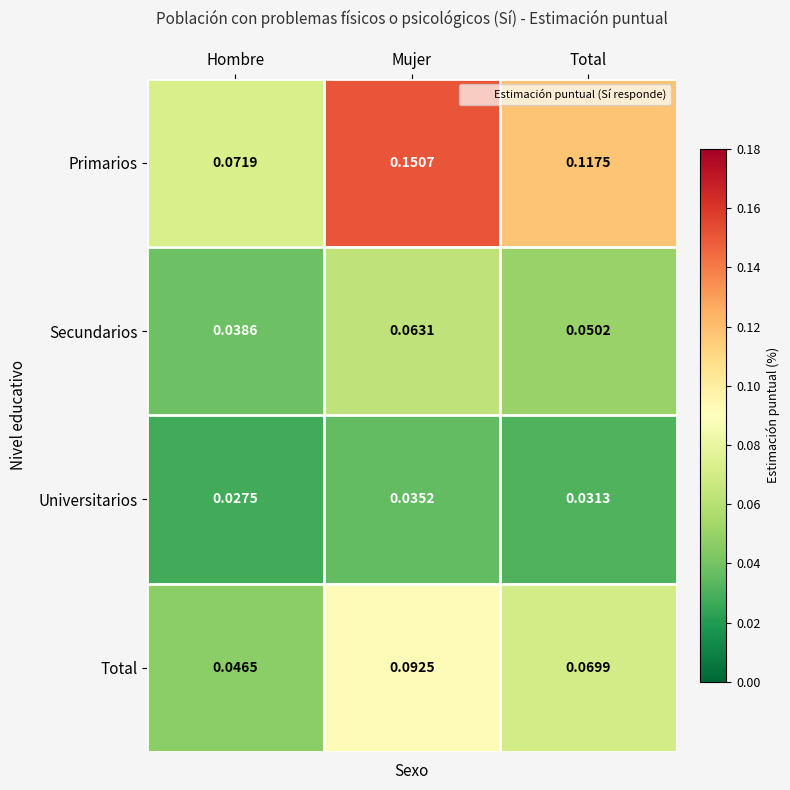

Is the value of Total at Total greater than the value of Universitarios at Hombre?

Yes